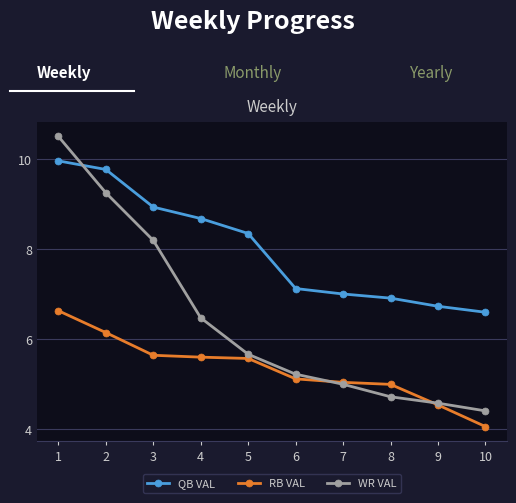

What is the highest value of the WR VAL series?

10.5